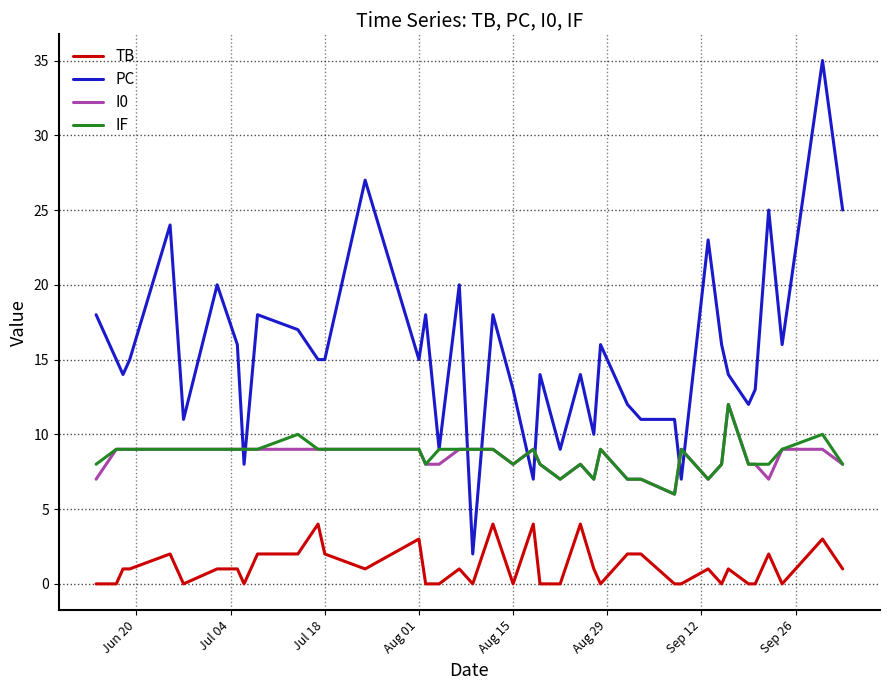

True or false: IF and TB intersect in this chart.

False